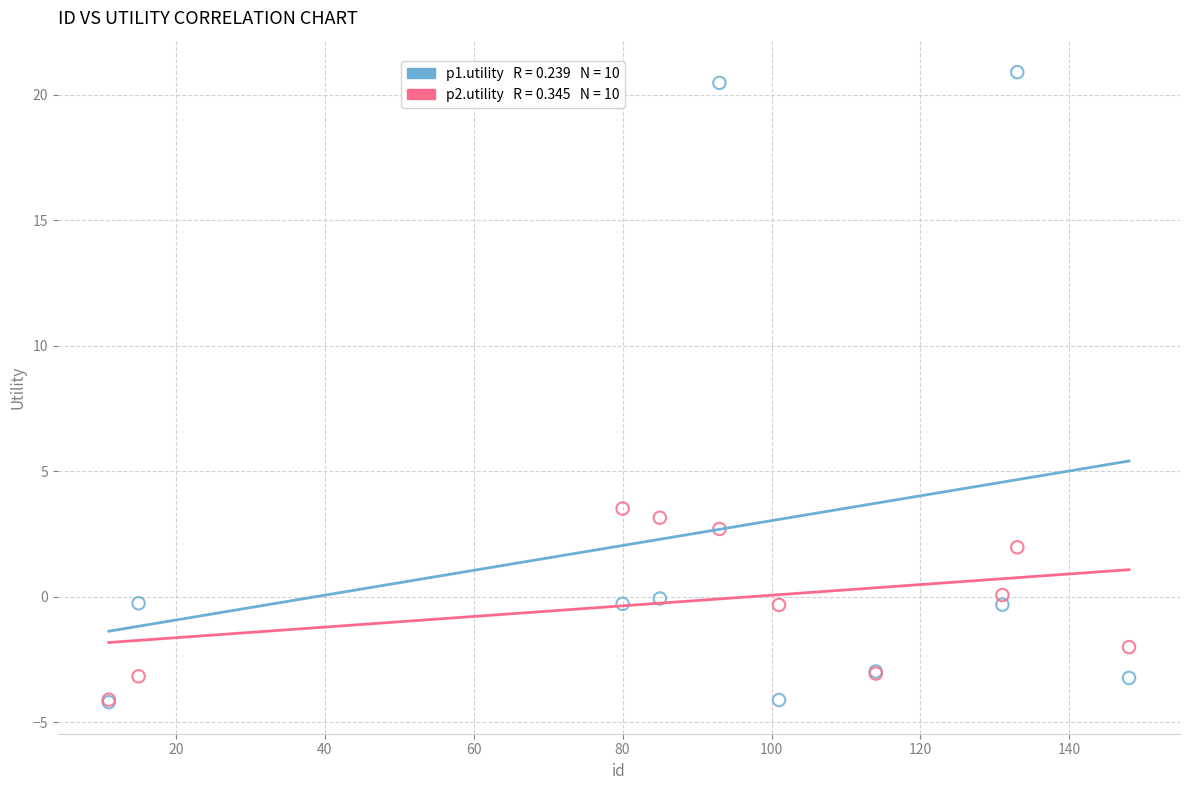

Across all series, what Y value is closest to 8?

3.5